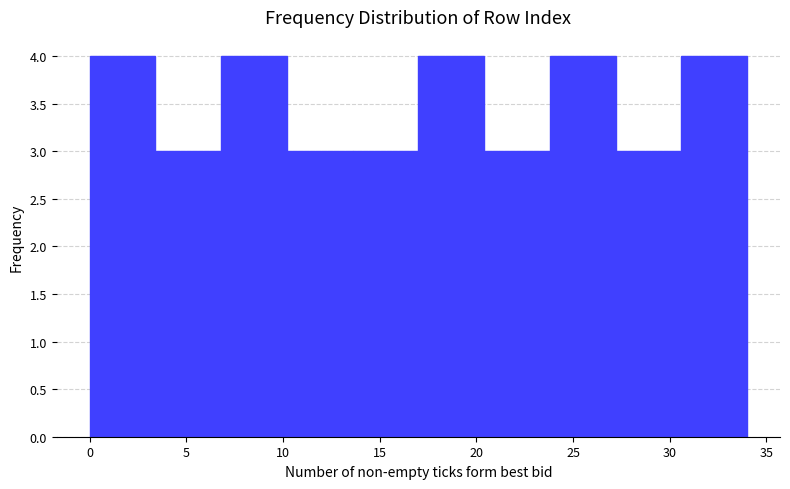

How tall is the bar that spans 0.0 to 3.4 on the x-axis? Neither the bar edges nor the heights are printed on the chart, so give them approximately, as read against the axes.

4